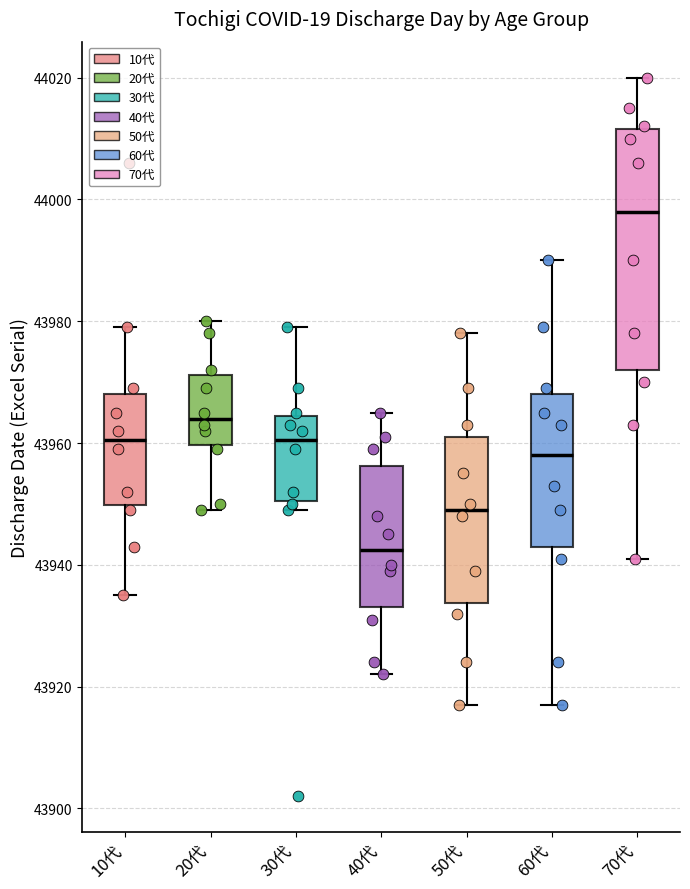

Reading left to right, read every box against the y-axis: the position of its median line, the range the box covers, and the ends of its whiskers. The values are not printed on the chart, so give them approximately, as read against the axis.

10代: median 43960, box 43950 to 43968, whiskers 43936 to 43980
20代: median 43964, box 43960 to 43972, whiskers 43950 to 43980
30代: median 43960, box 43950 to 43964, whiskers 43950 (just below the box's lower edge) to 43980
40代: median 43942, box 43934 to 43956, whiskers 43922 to 43966
50代: median 43950, box 43934 to 43962, whiskers 43918 to 43978
60代: median 43958, box 43944 to 43968, whiskers 43918 to 43990
70代: median 43998, box 43972 to 44012, whiskers 43942 to 44020